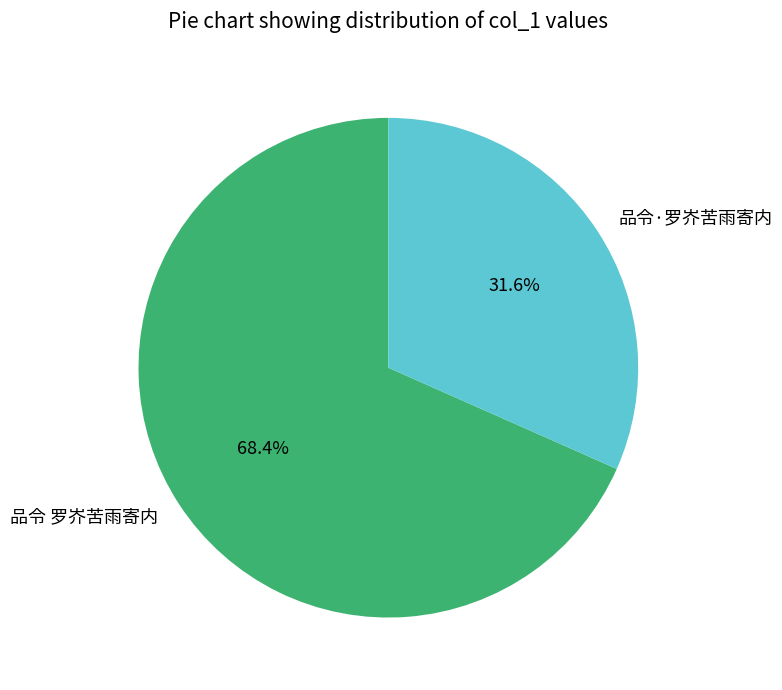

Which has a higher value, 品令·罗岕苦雨寄内 or 品令 罗岕苦雨寄内?

品令 罗岕苦雨寄内